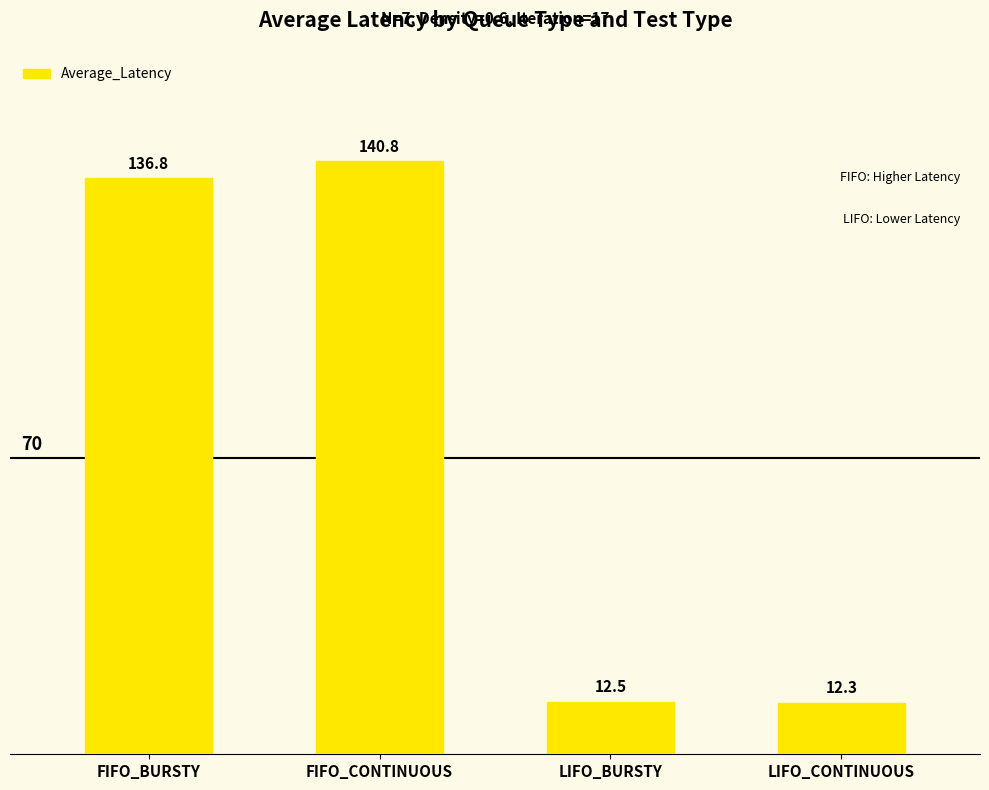

What is the change in value from FIFO_BURSTY to LIFO_BURSTY?

-124.3